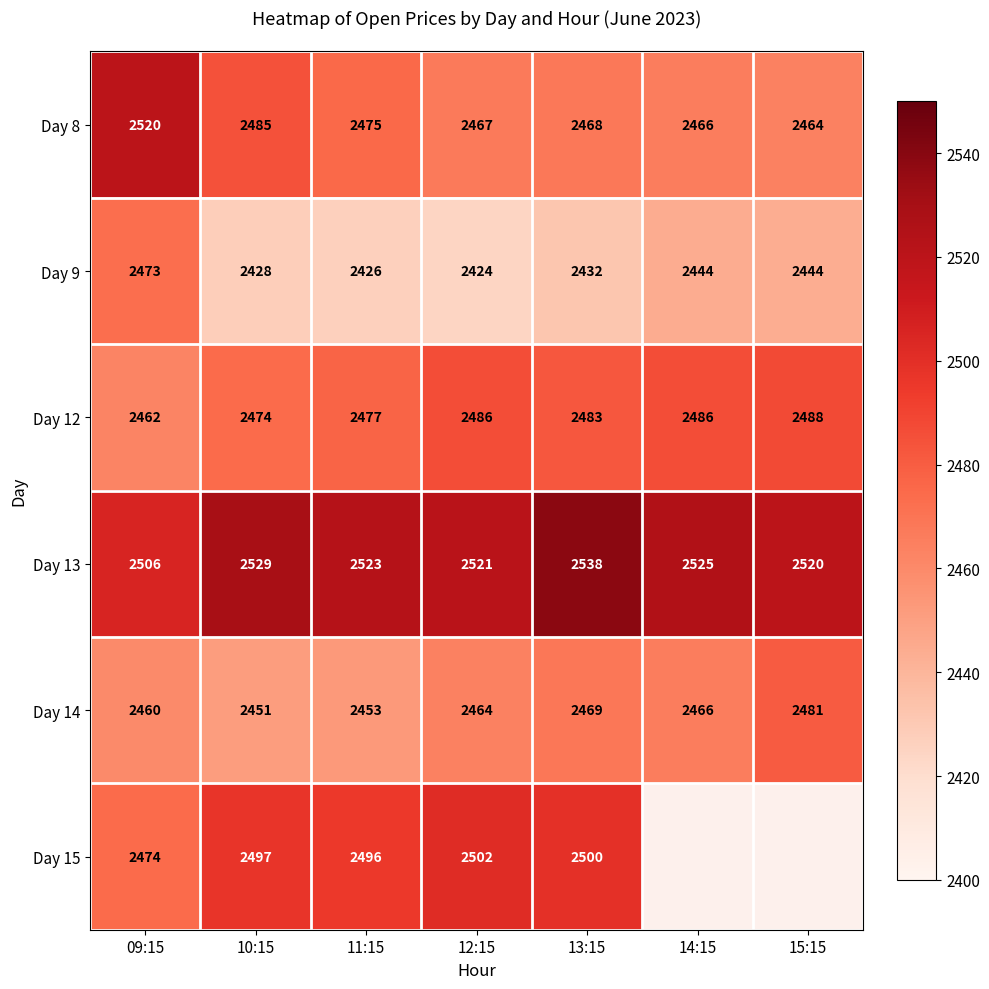

Which label corresponds to the smallest value in the chart?

12:15